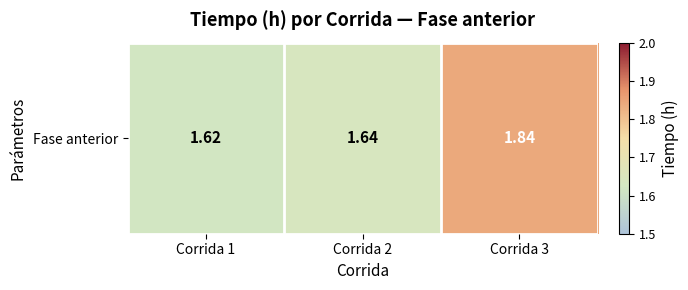

At which label is the value closest to 1?

Corrida 1